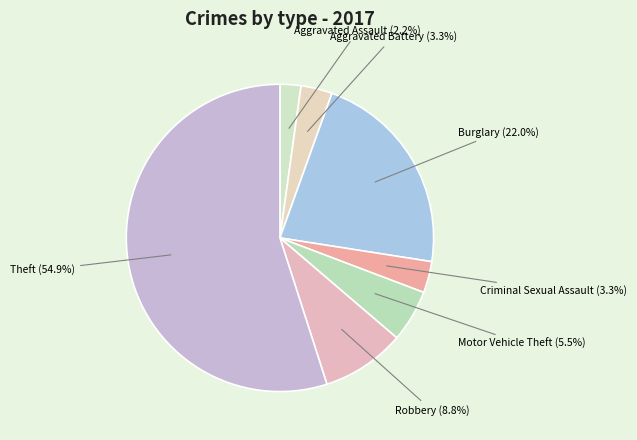

How many slices are in this pie chart?

7